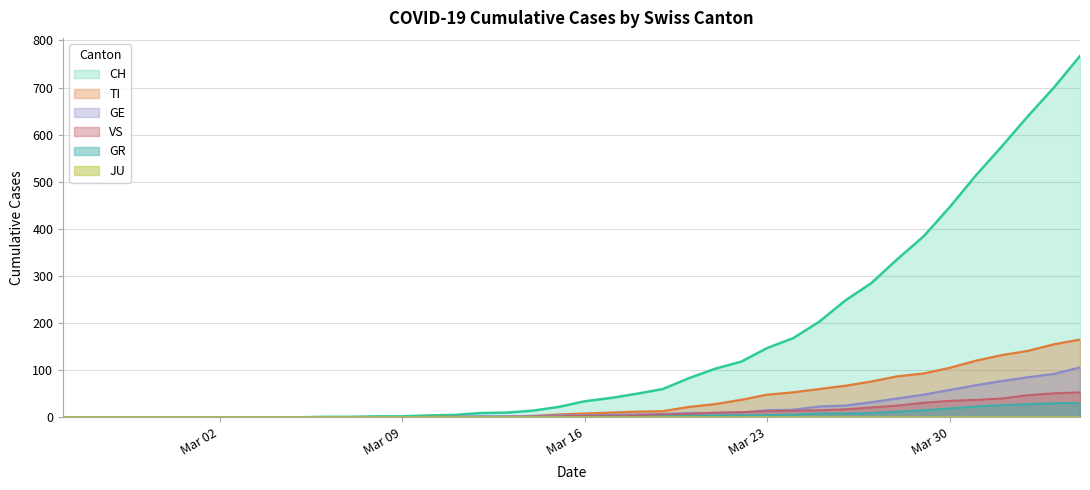

What is the maximum value shown in the chart?

767